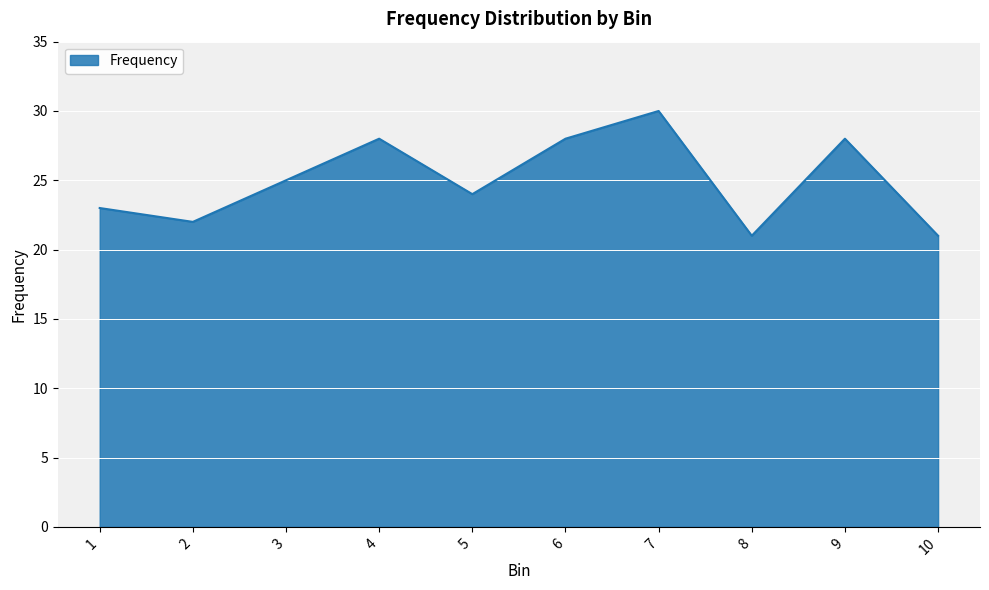

Between 4 and 3, which is larger?

4